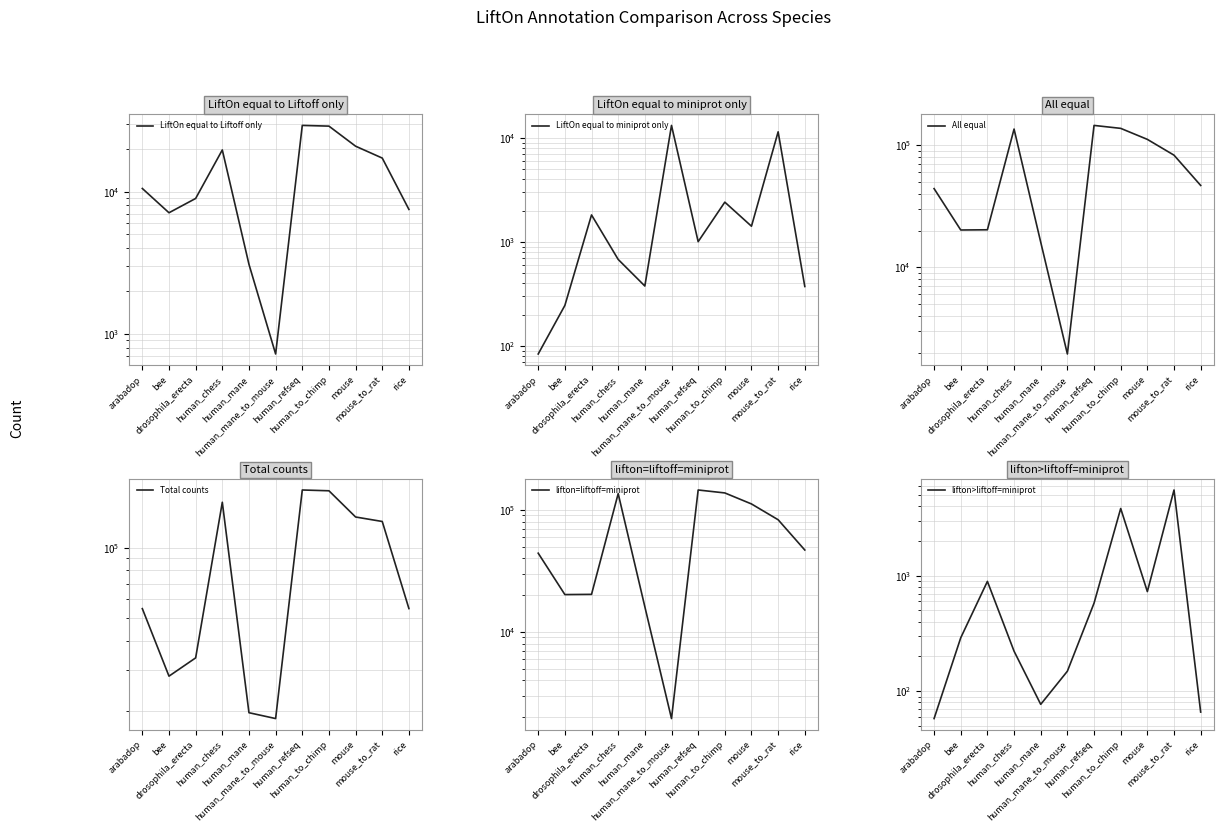

At which category is the sum across all series the highest?

human_refseq